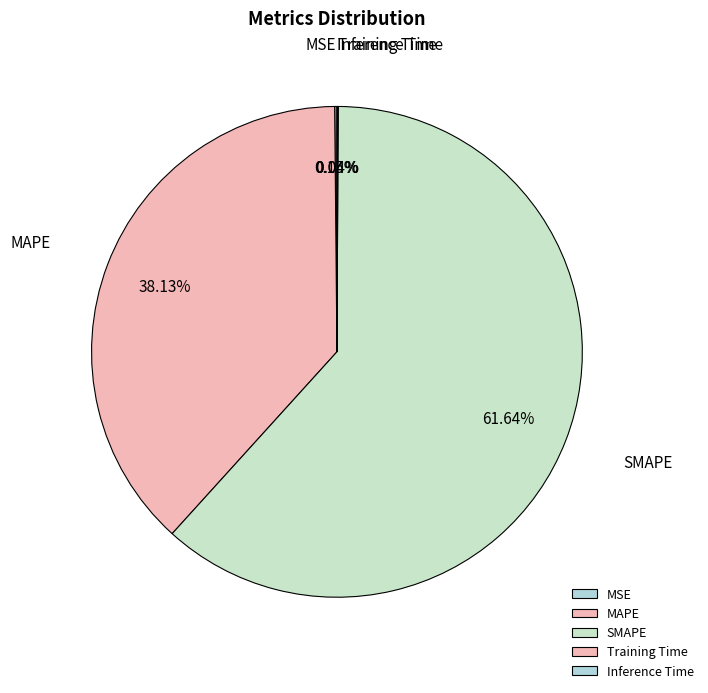

To the nearest percent, what portion does SMAPE represent?

62%